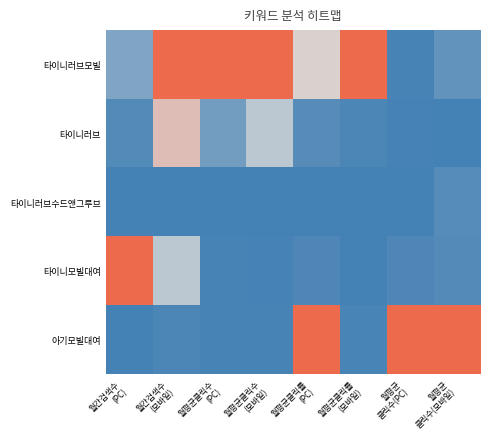

Reading right to left, what are all the values shown in this chart?

타이니러브모빌: 월평균
클릭수(모바일)=0.1	월평균
클릭수(PC)=0.0	월평균클릭률
(모바일)=1.0	월평균클릭률
(PC)=0.5	월평균클릭수
(모바일)=1.0	월평균클릭수
(PC)=1.0	월간검색수
(모바일)=1.0	월간검색수
(PC)=0.2
타이니러브: 월평균
클릭수(모바일)=0.0	월평균
클릭수(PC)=0.0	월평균클릭률
(모바일)=0.0	월평균클릭률
(PC)=0.1	월평균클릭수
(모바일)=0.4	월평균클릭수
(PC)=0.2	월간검색수
(모바일)=0.6	월간검색수
(PC)=0.1
타이니러브수드앤그루브: 월평균
클릭수(모바일)=0.1	월평균
클릭수(PC)=0.0	월평균클릭률
(모바일)=0.0	월평균클릭률
(PC)=0.0	월평균클릭수
(모바일)=0.0	월평균클릭수
(PC)=0.0	월간검색수
(모바일)=0.0	월간검색수
(PC)=0.0
타이니모빌대여: 월평균
클릭수(모바일)=0.0	월평균
클릭수(PC)=0.0	월평균클릭률
(모바일)=0.0	월평균클릭률
(PC)=0.0	월평균클릭수
(모바일)=0.0	월평균클릭수
(PC)=0.0	월간검색수
(모바일)=0.4	월간검색수
(PC)=1.0
아기모빌대여: 월평균
클릭수(모바일)=1.0	월평균
클릭수(PC)=1.0	월평균클릭률
(모바일)=0.0	월평균클릭률
(PC)=1.0	월평균클릭수
(모바일)=0.0	월평균클릭수
(PC)=0.0	월간검색수
(모바일)=0.0	월간검색수
(PC)=0.0